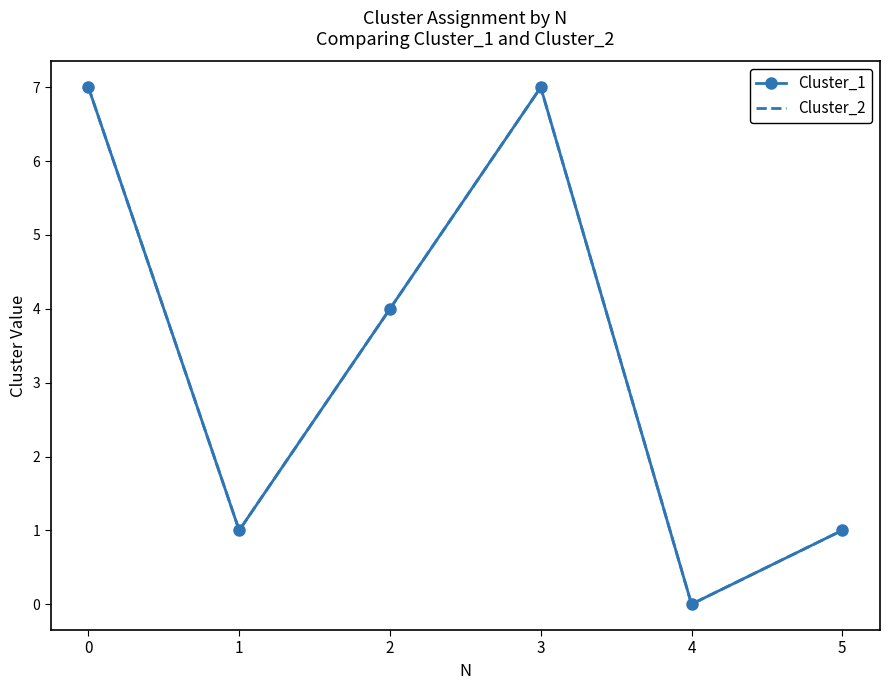

Rank the series at 0 from highest to lowest value.

Cluster_1, Cluster_2